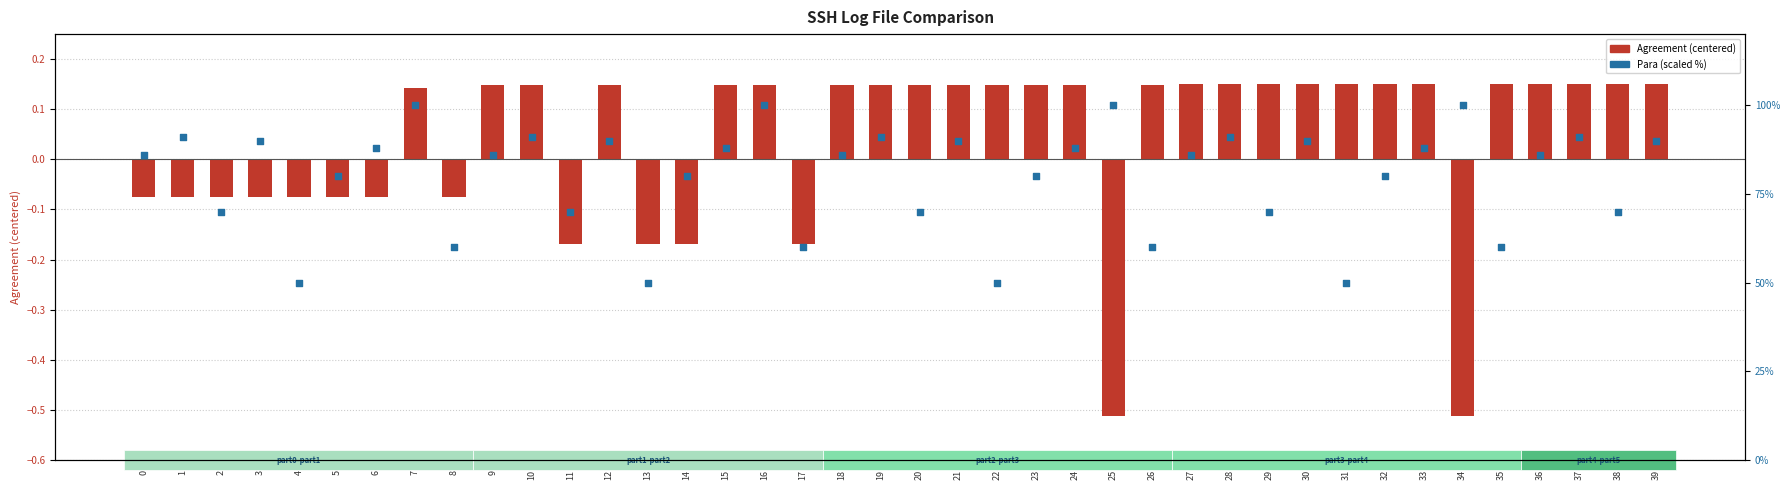

At how many categories does at least one series exceed 9?

40